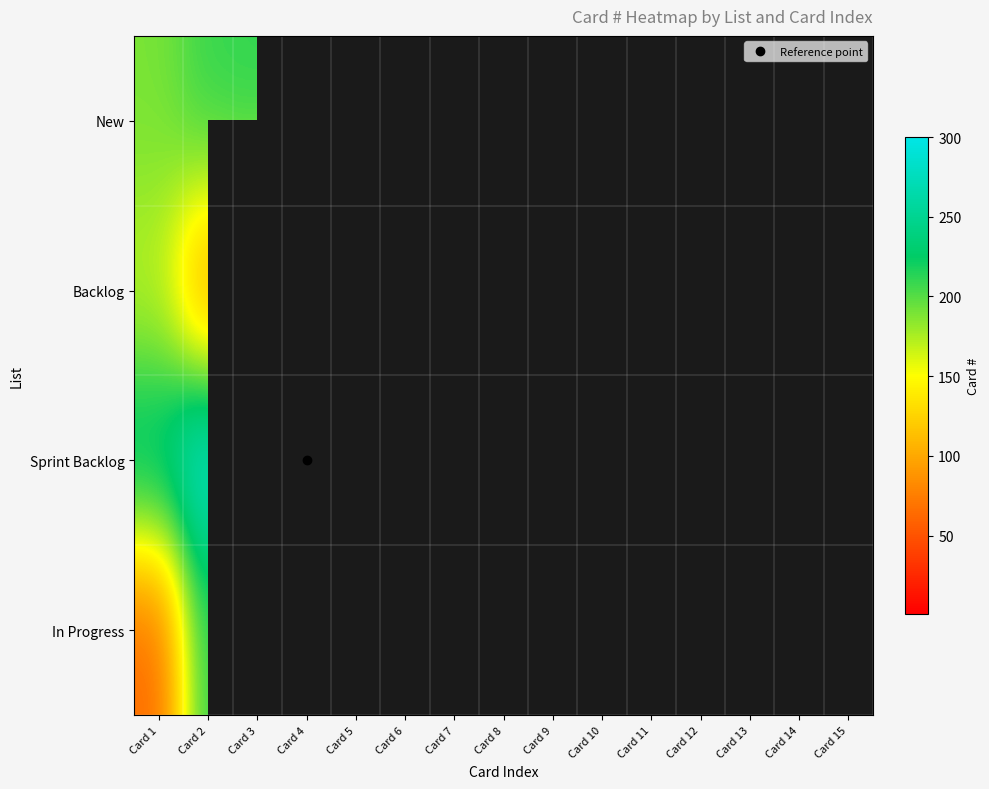

At which category is the sum across all series the highest?

Card 2